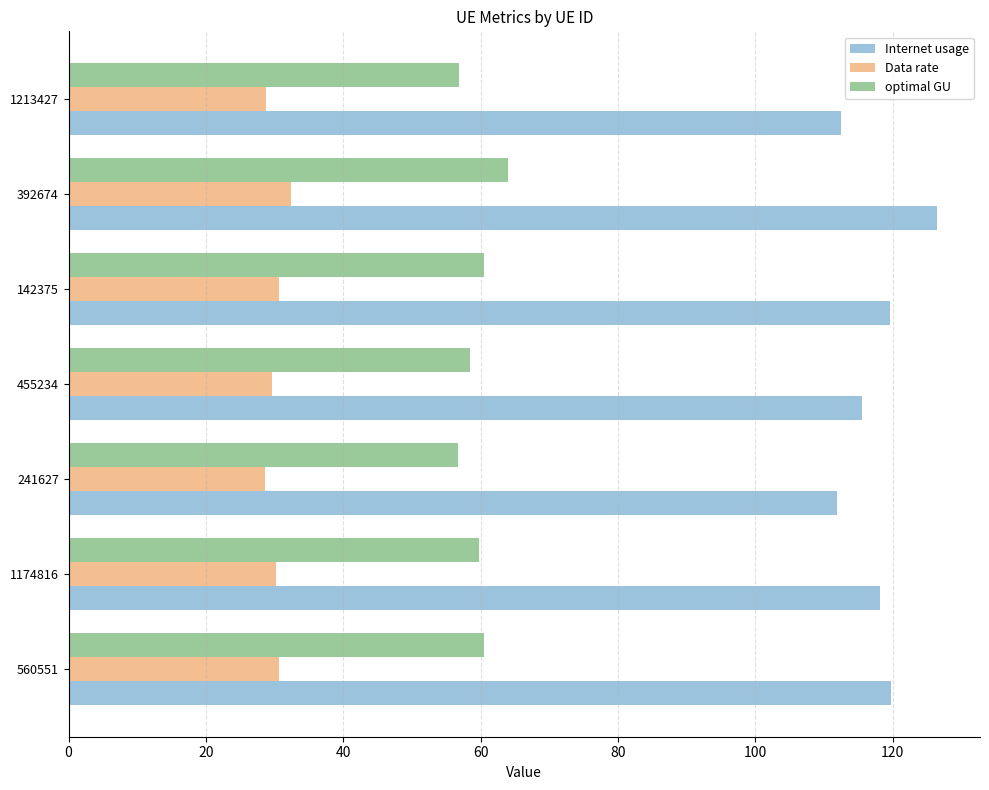

What is the approximate value of Internet usage at 241627?

111.9